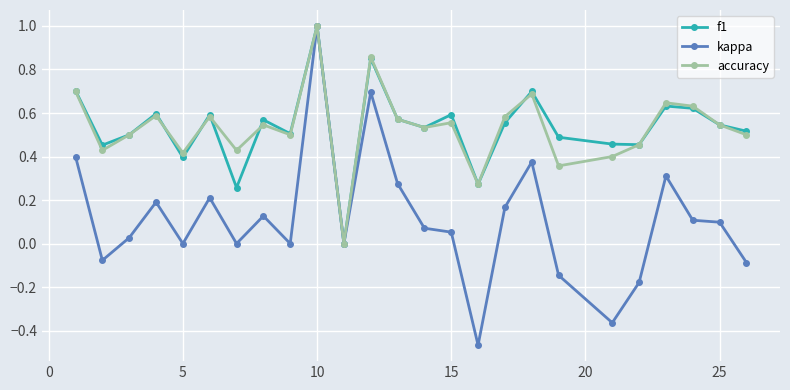

What is the greatest value displayed?

1.0